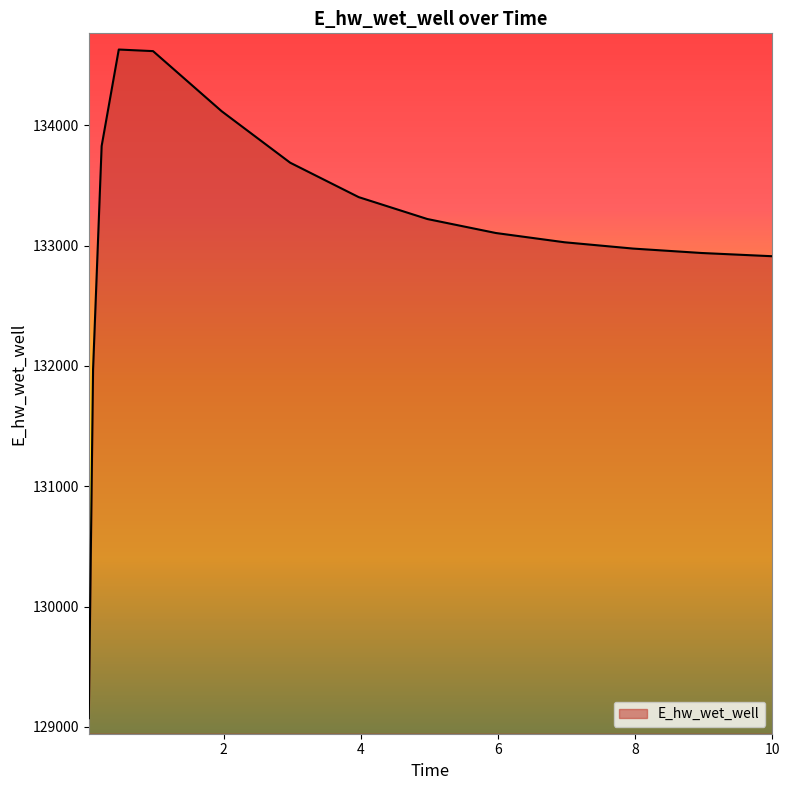

What is the average value?

133095.1